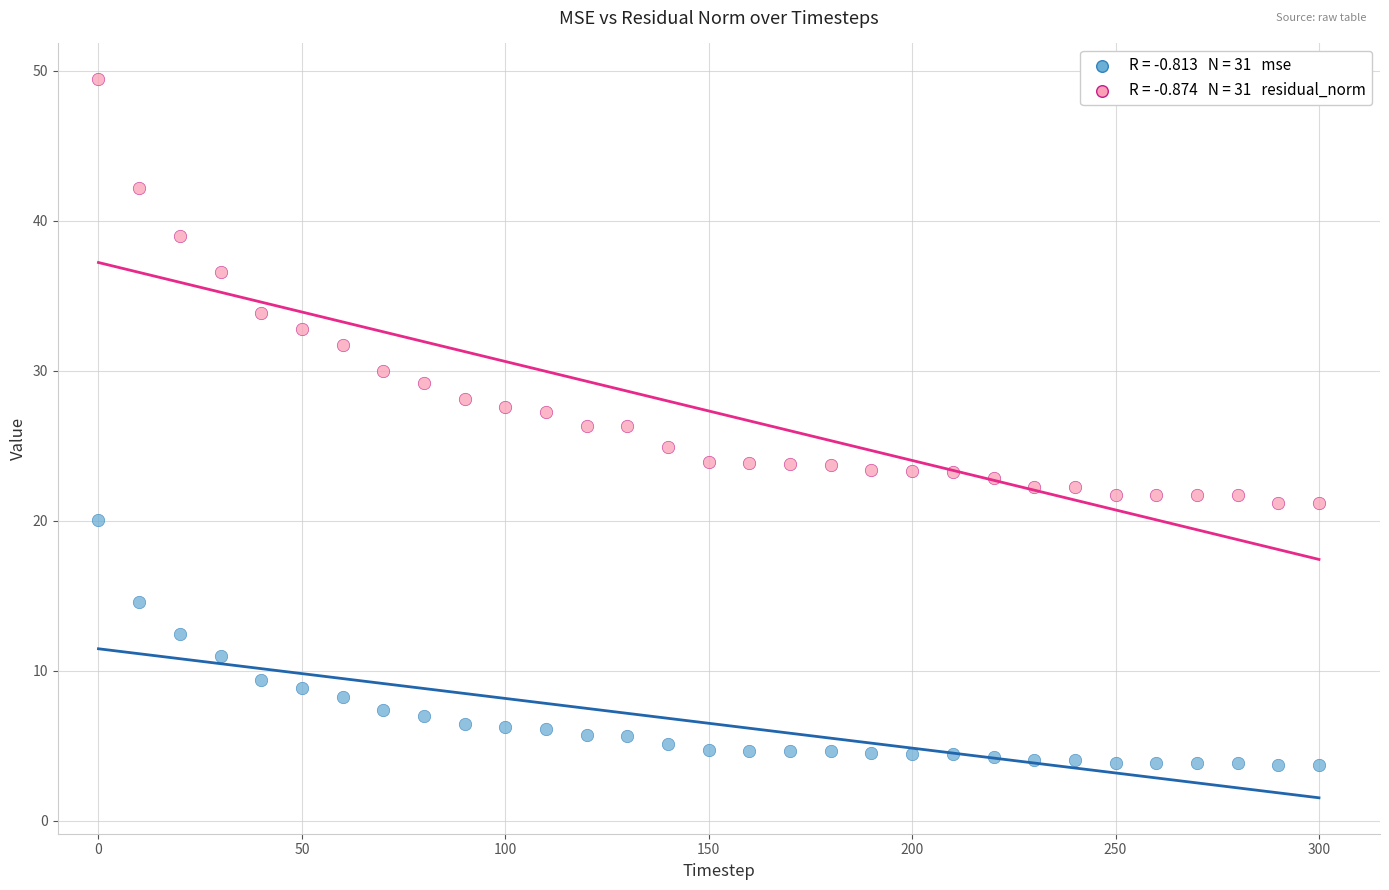

Across all data points, what is the range of X values (max minus min)?

300.0